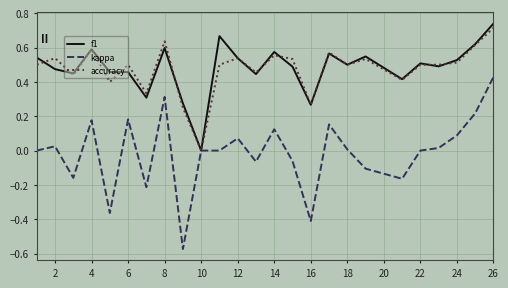

Which series has the largest range (max minus min)?

kappa